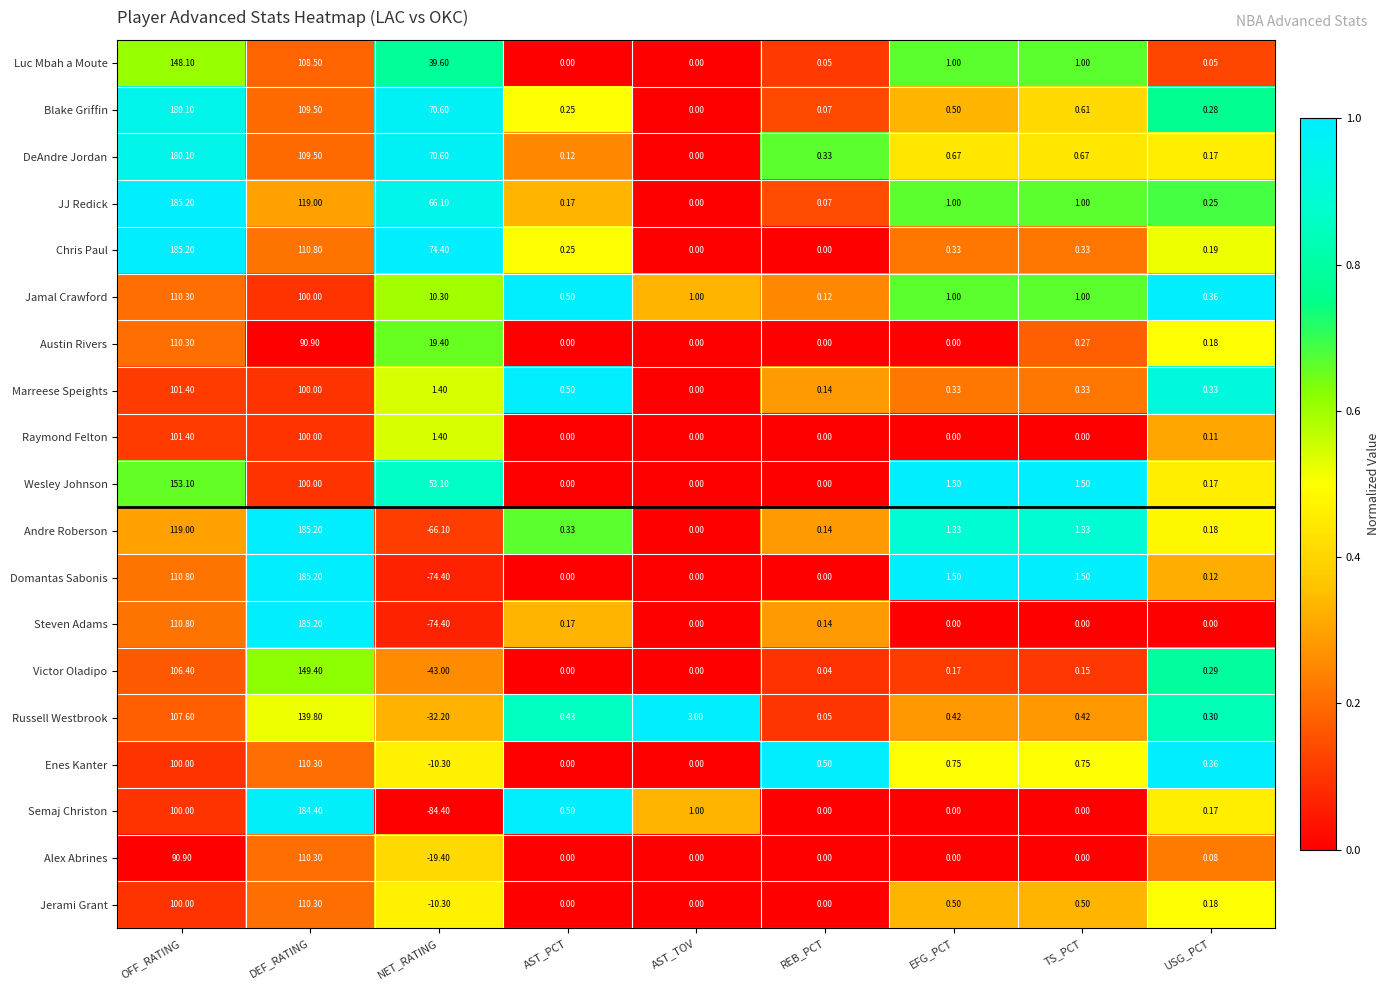

What is the total value across all series at USG_PCT?

3.8